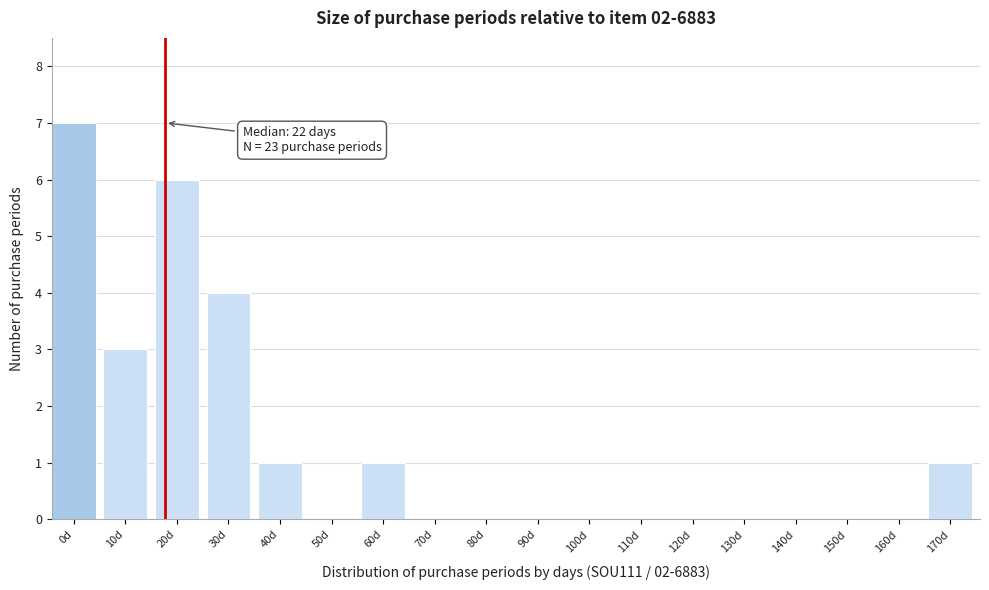

Reading left to right, extract all data points from this chart.

0d=7	10d=3	20d=6	30d=4	40d=1	50d=0	60d=1	70d=0	80d=0	90d=0	100d=0	110d=0	120d=0	130d=0	140d=0	150d=0	160d=0	170d=1